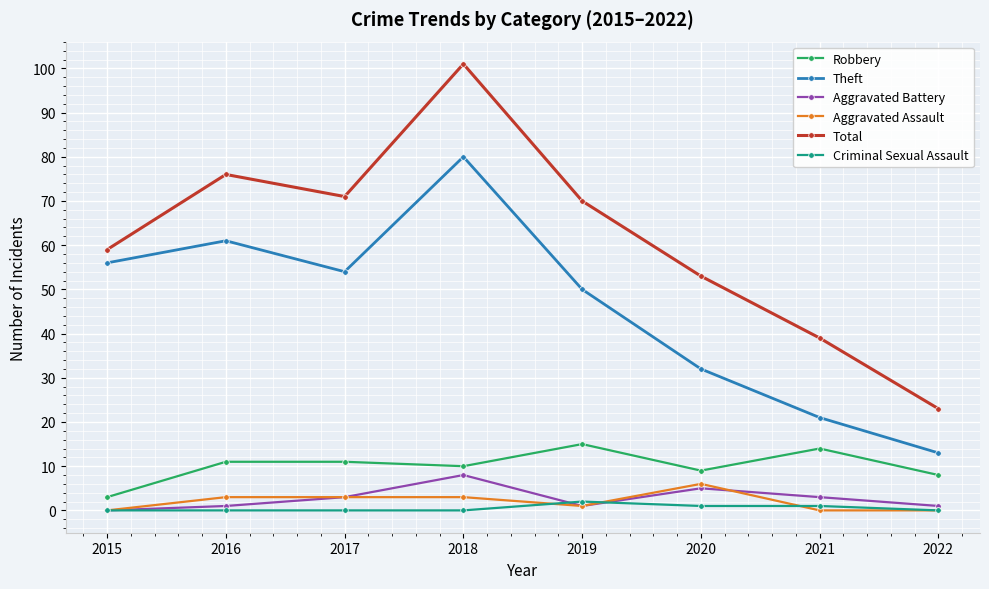

Read the Theft value at 2022, to the nearest 10.

10